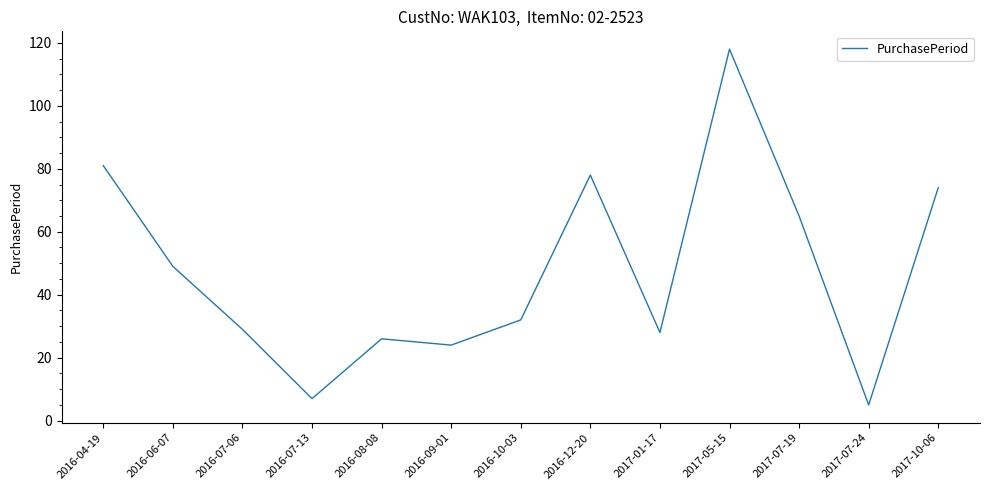

How many distinct data groups are displayed?

1